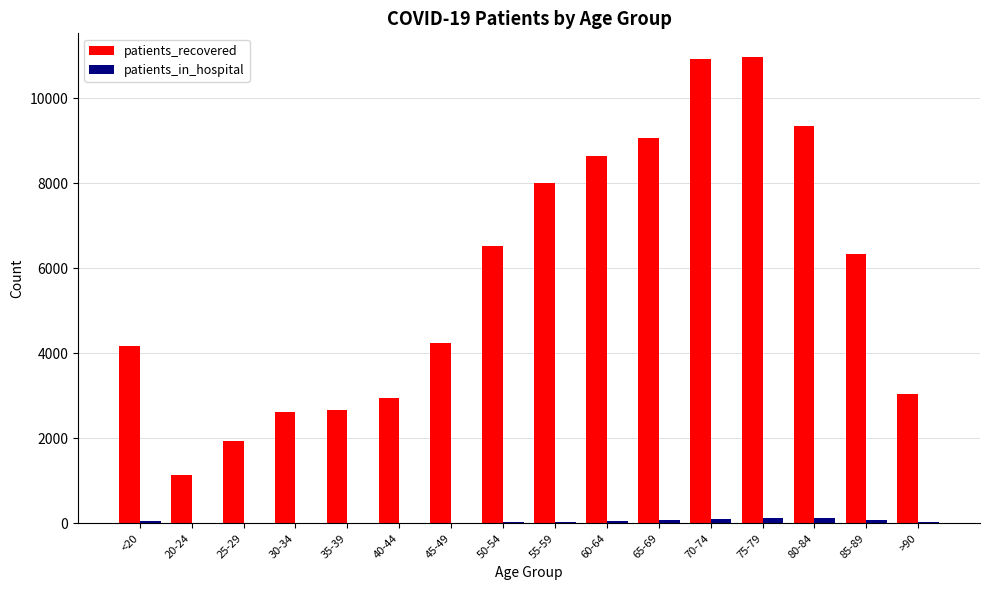

What is the greatest value displayed?

10973